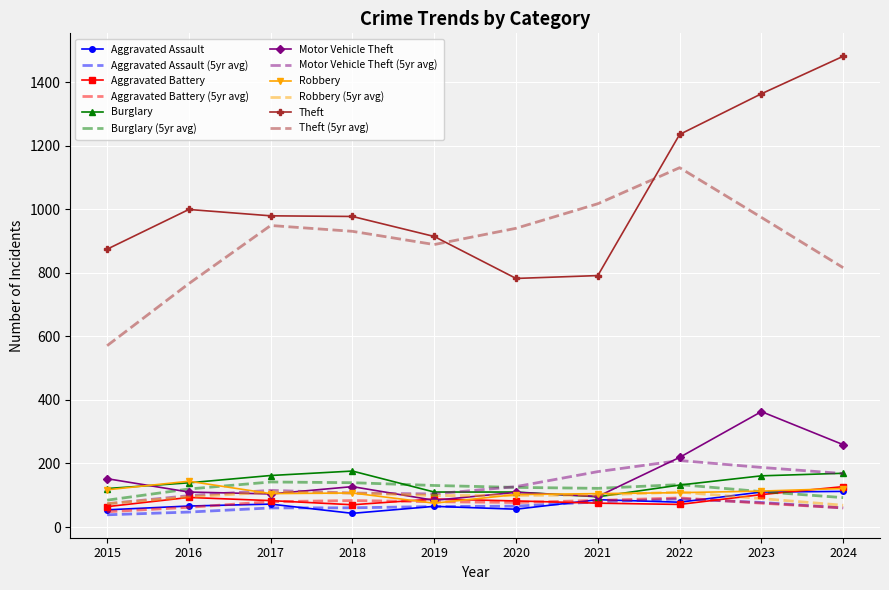

What is the total value across all series at 2019?

2702.0